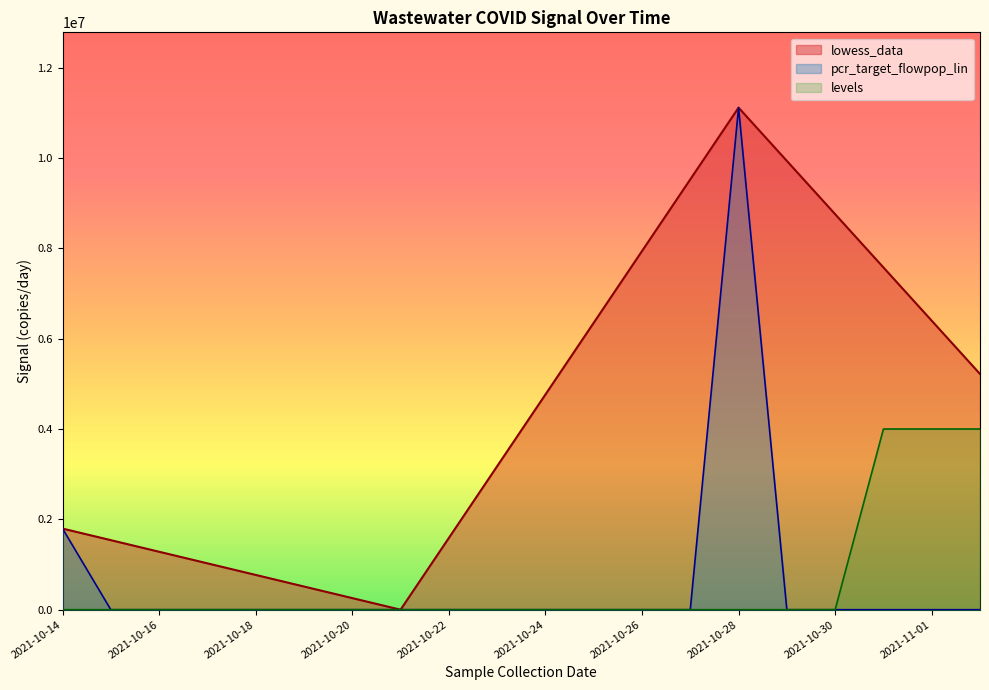

How many data points does each series have?

20